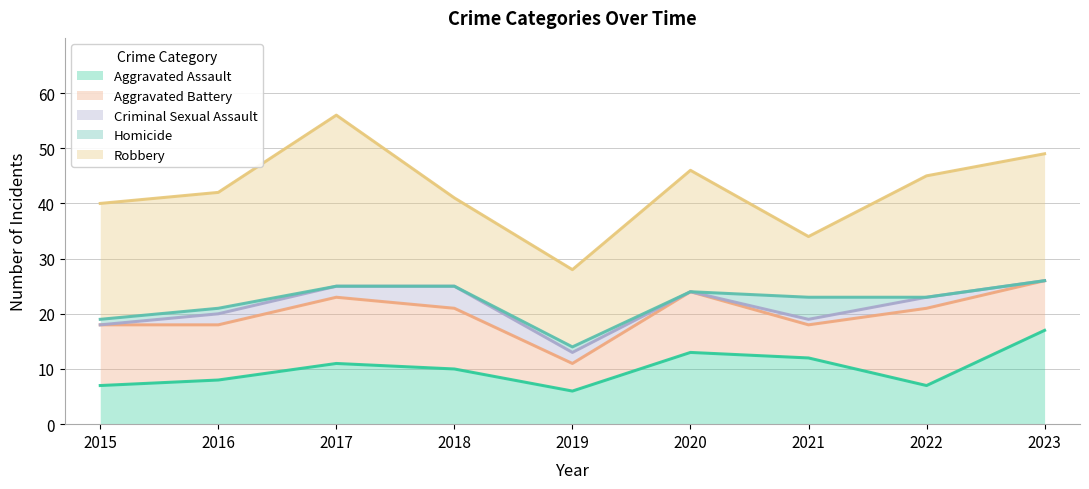

Where is Aggravated Battery nearest to the value 9?

2023